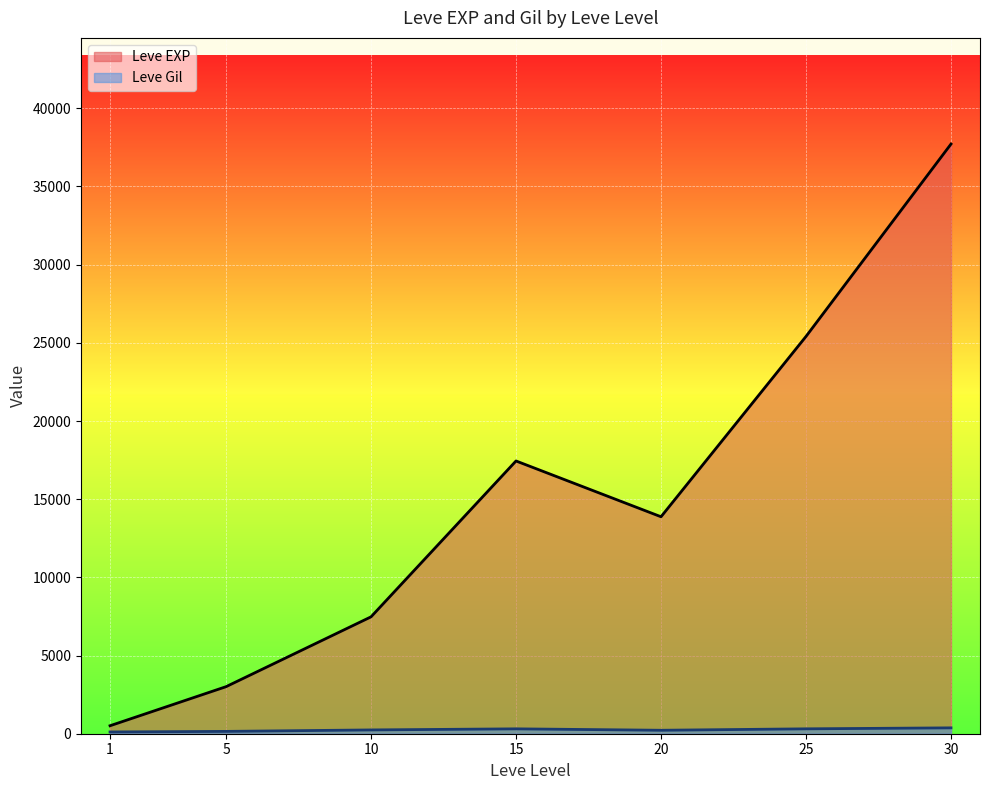

At which category is the sum across all series the highest?

30